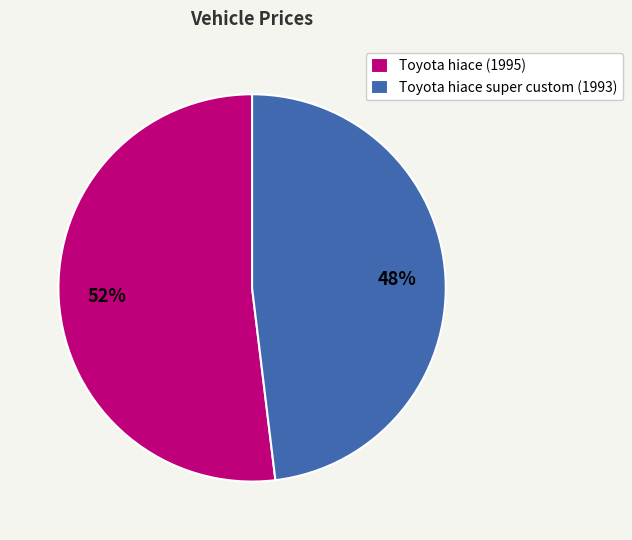

Rank the categories by value from highest to lowest.

Toyota hiace (1995), Toyota hiace super custom (1993)